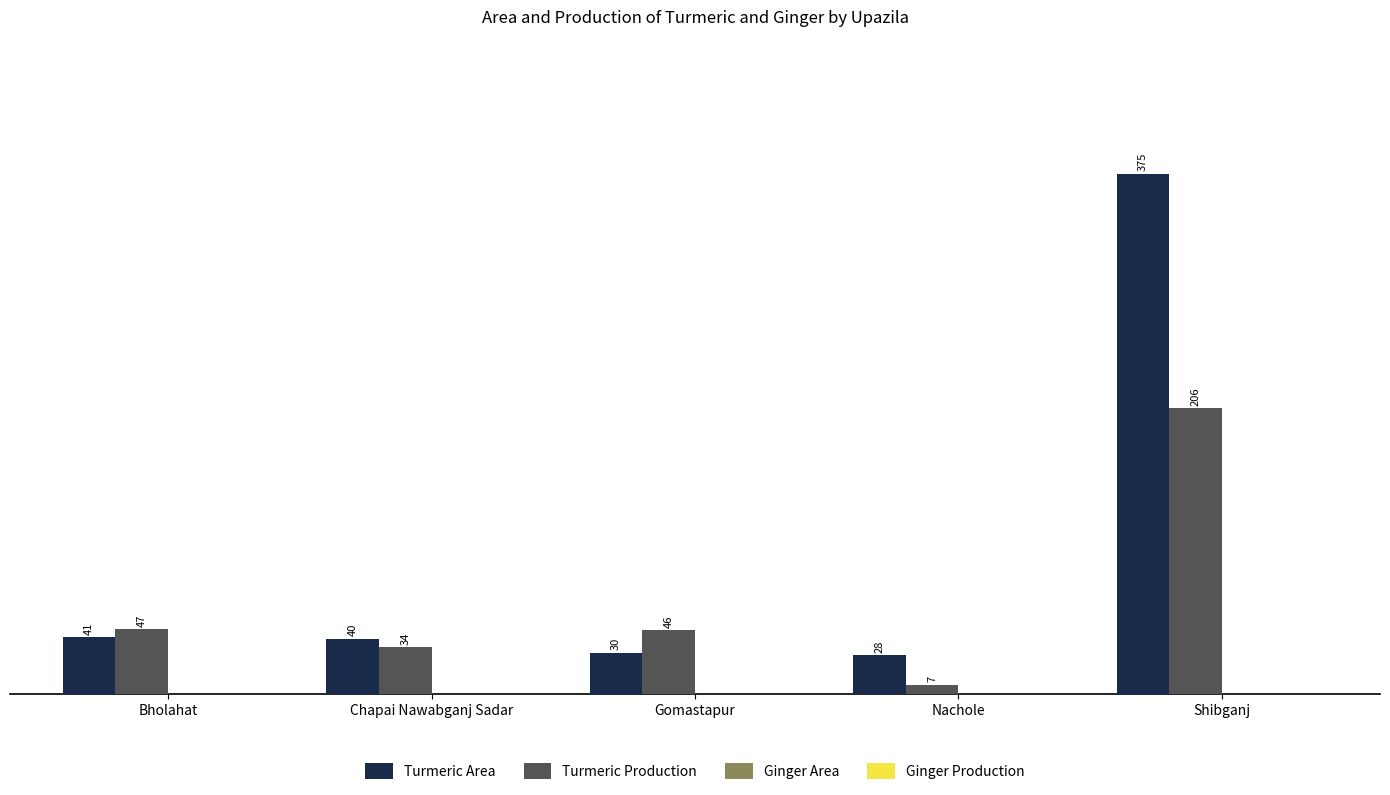

Reading left to right, transcribe all the data shown in this chart.

Turmeric Area: 41	40	30	28	375
Turmeric Production: 47	34	46	7	206